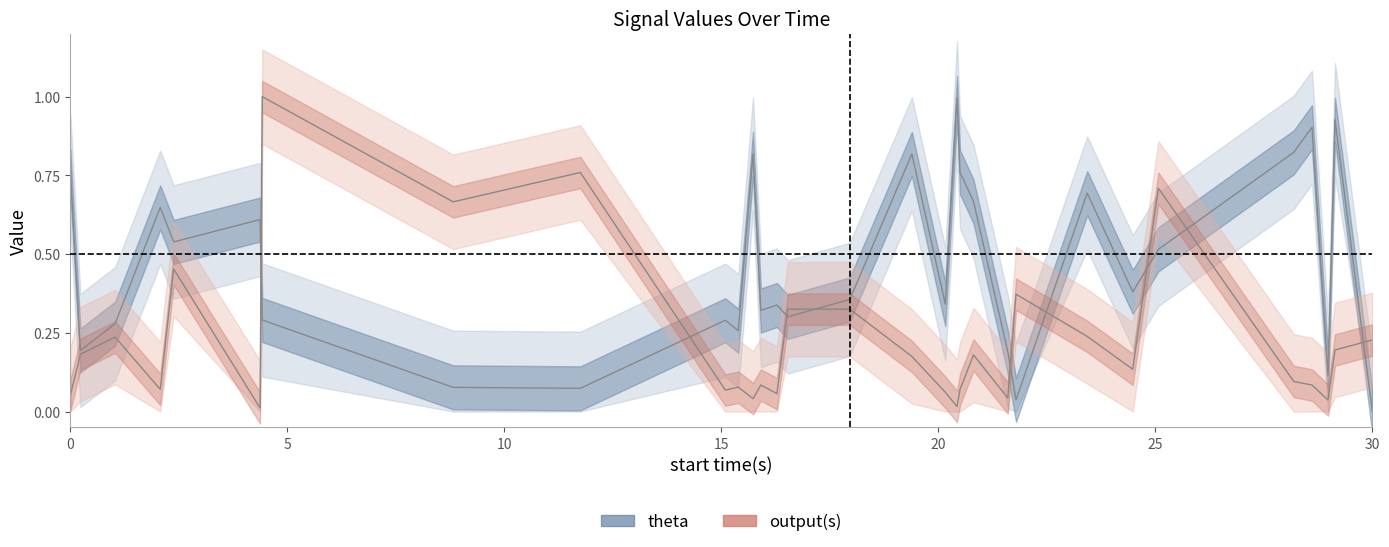

Rank the series by their maximum value, from lowest to highest.

theta, output